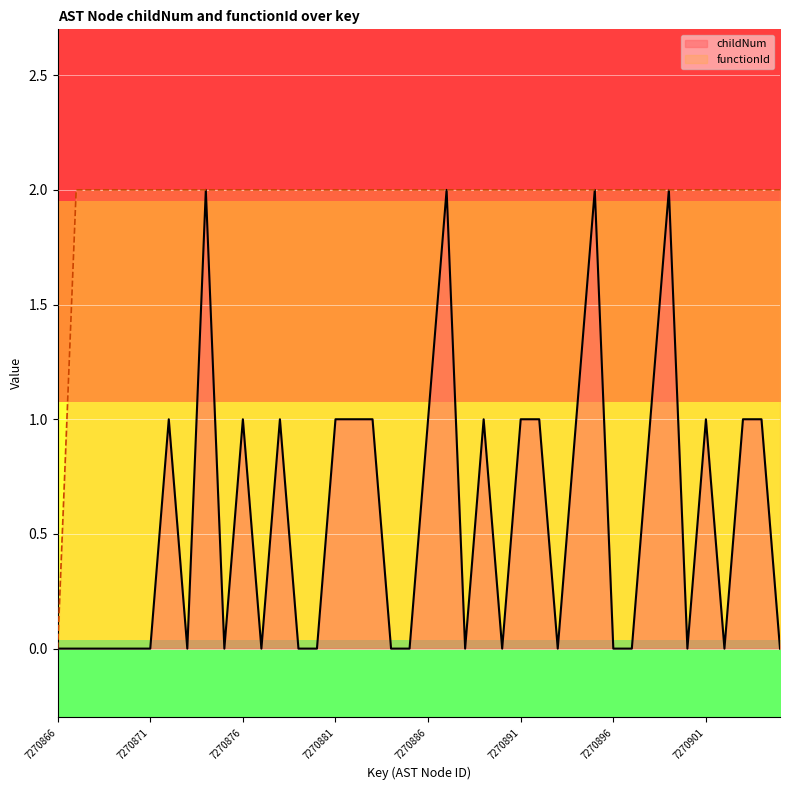

Count the childNum values in the range 0 to 1.

36